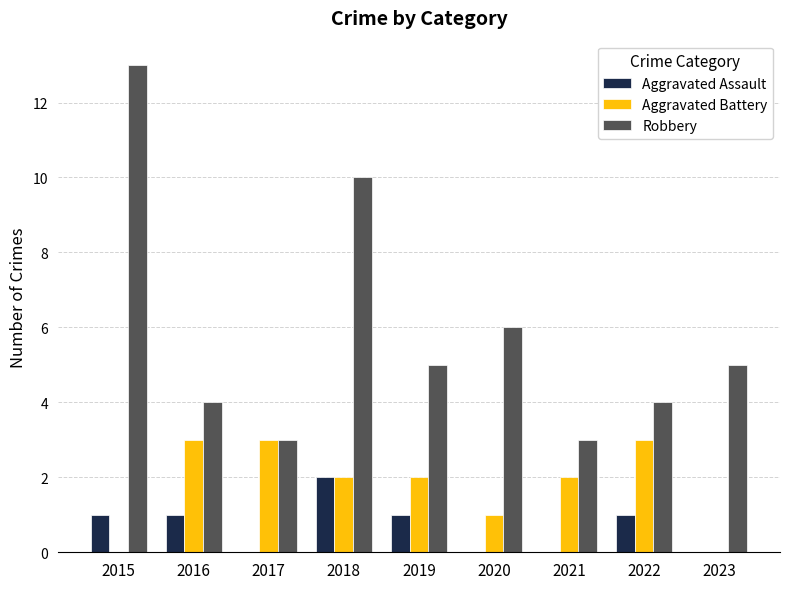

What is the maximum value for Aggravated Battery?

3